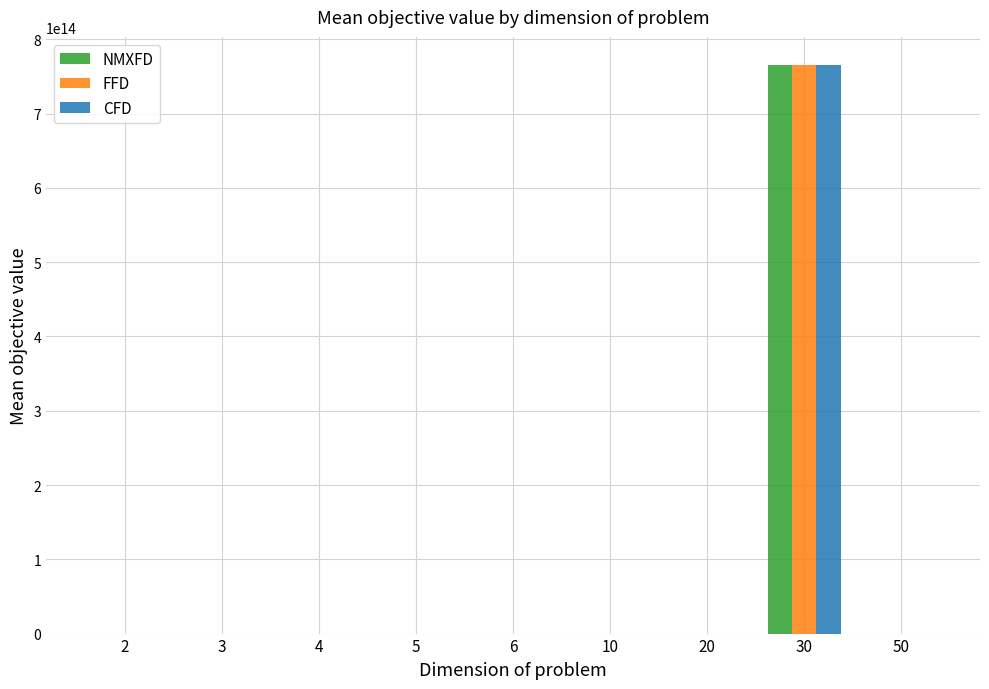

The value of NMXFD at 2 is 3803429.2. True or false?

True